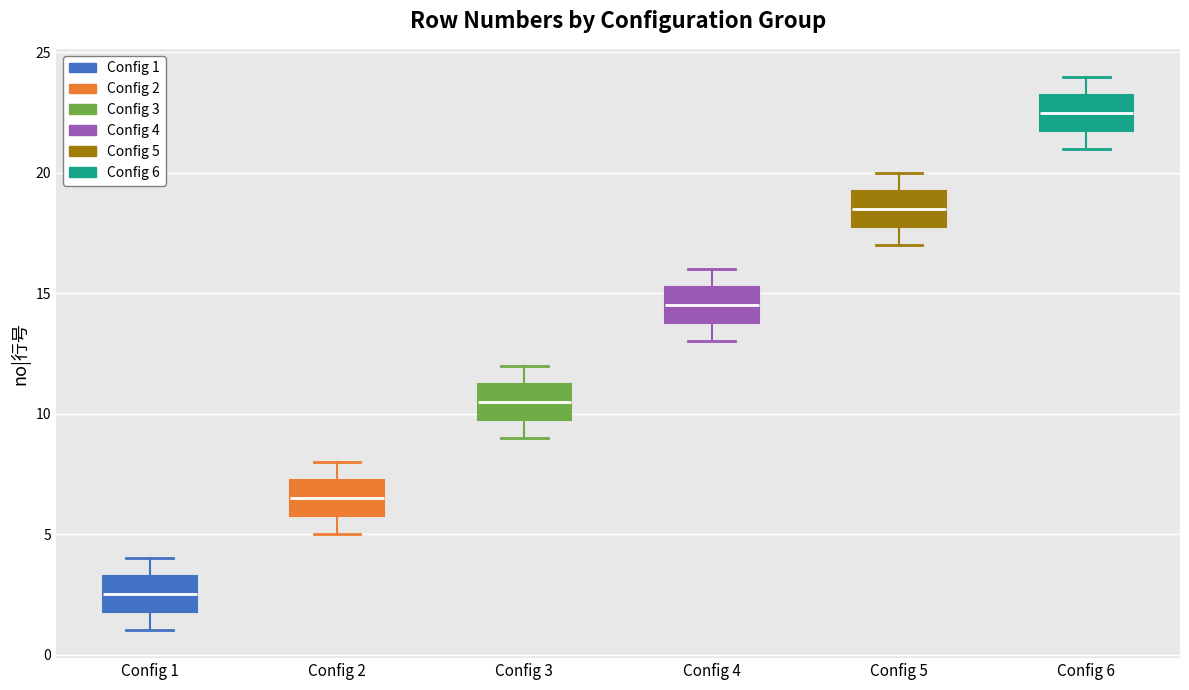

Reading left to right, read every box against the y-axis: the position of its median line, the range the box covers, and the ends of its whiskers. The values are not printed on the chart, so give them approximately, as read against the axis.

Config 1: median 2.5, box 2.0 to 3.5, whiskers 1.0 to 4.0
Config 2: median 6.5, box 6.0 to 7.5, whiskers 5.0 to 8.0
Config 3: median 10.5, box 10.0 to 11.5, whiskers 9.0 to 12.0
Config 4: median 14.5, box 14.0 to 15.5, whiskers 13.0 to 16.0
Config 5: median 18.5, box 18.0 to 19.5, whiskers 17.0 to 20.0
Config 6: median 22.5, box 22.0 to 23.5, whiskers 21.0 to 24.0